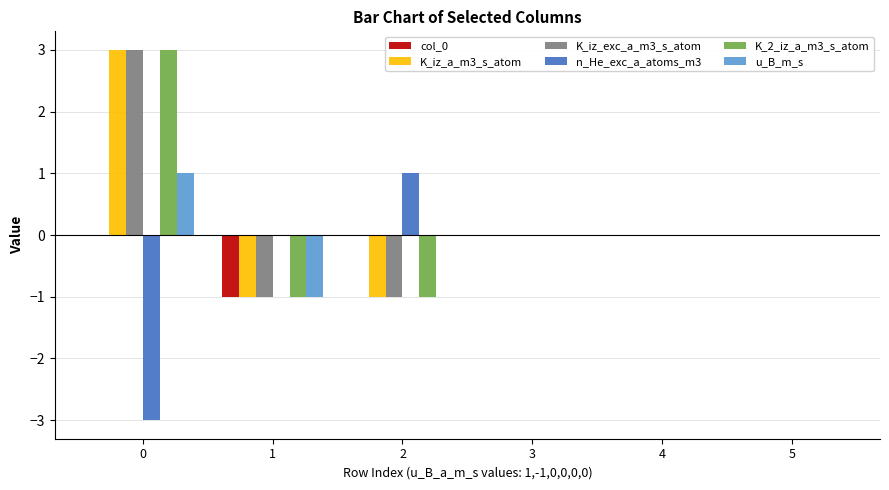

Reading left to right, list all the values displayed in this chart.

col_0: 0=0	1=-1	2=0	3=0	4=0	5=0
K_iz_a_m3_s_atom: 0=3	1=-1	2=-1	3=0	4=0	5=0
K_iz_exc_a_m3_s_atom: 0=3	1=-1	2=-1	3=0	4=0	5=0
n_He_exc_a_atoms_m3: 0=-3	1=0	2=1	3=0	4=0	5=0
K_2_iz_a_m3_s_atom: 0=3	1=-1	2=-1	3=0	4=0	5=0
u_B_m_s: 0=1	1=-1	2=0	3=0	4=0	5=0